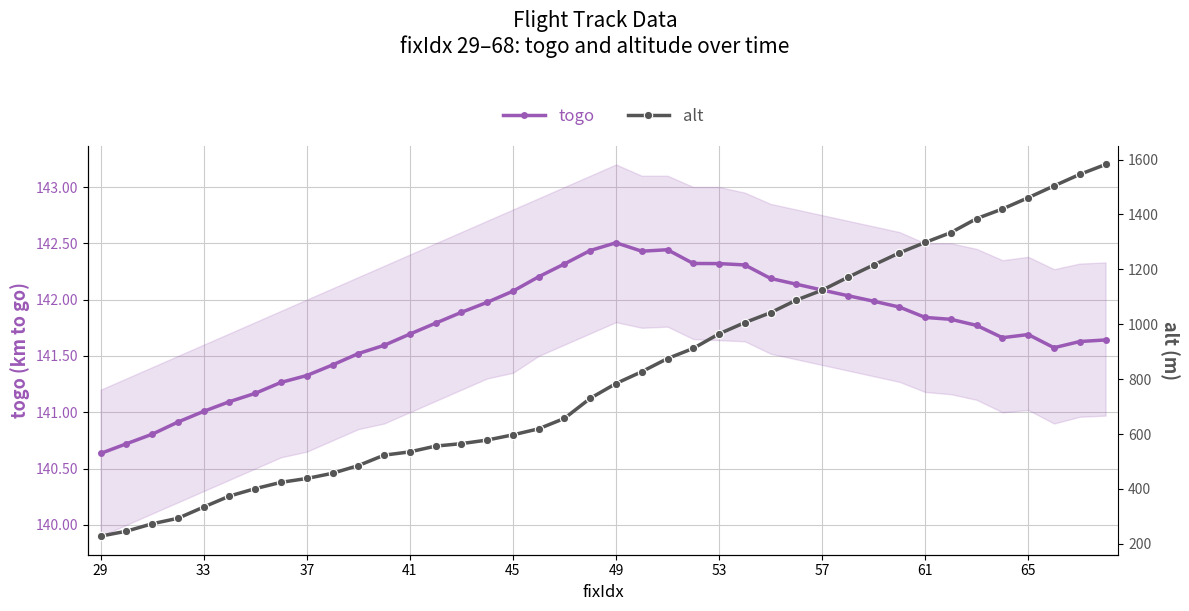

Count the number of categories in the chart.

40